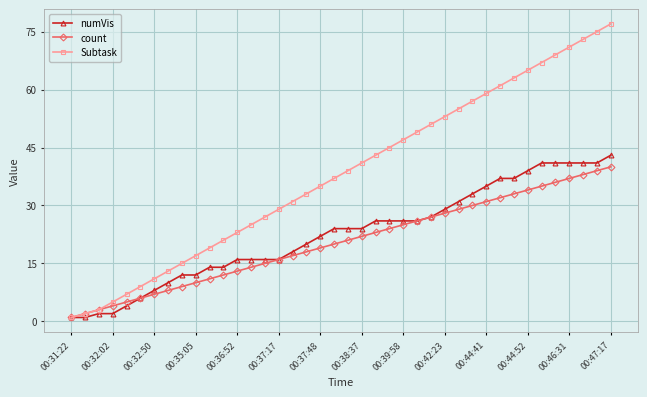

What is the greatest value displayed?

77